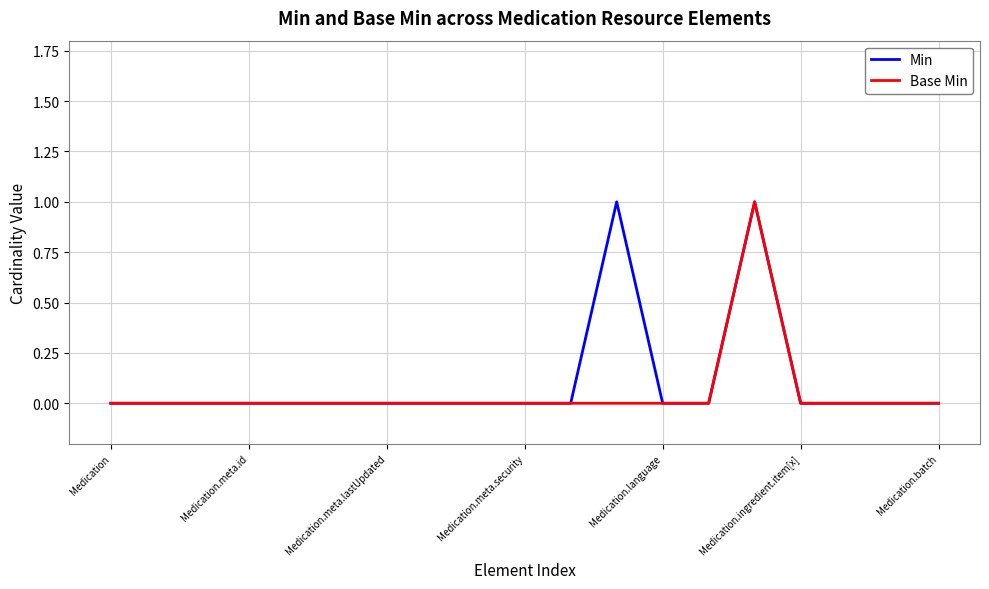

Which series has the widest spread of values?

Min